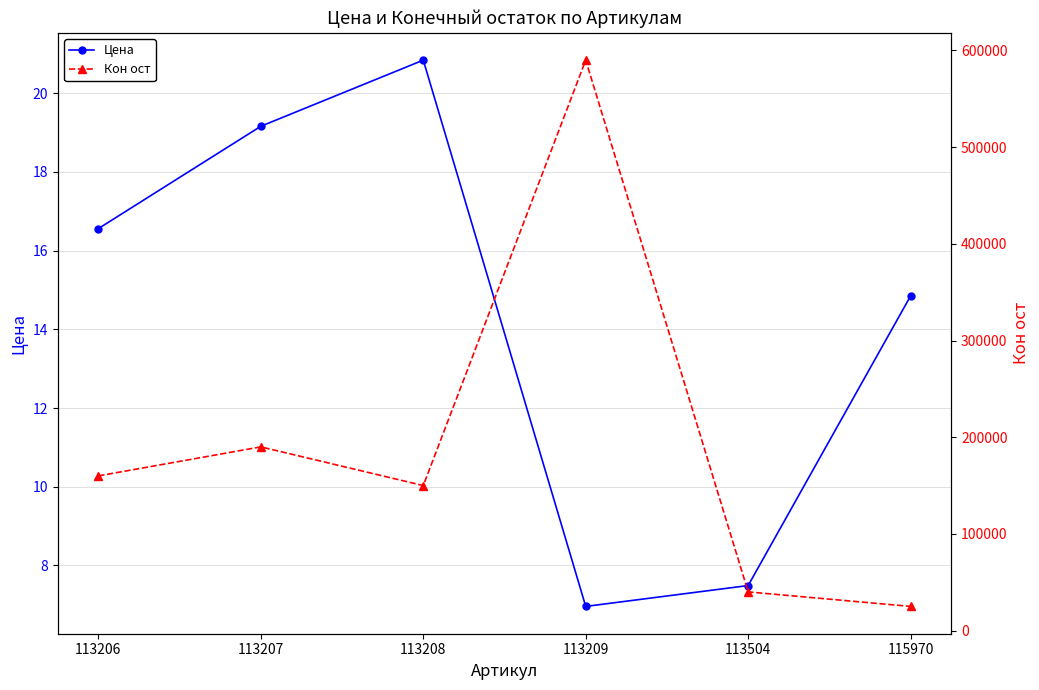

Which series changed the most between 113206 and 113207?

Кон ост